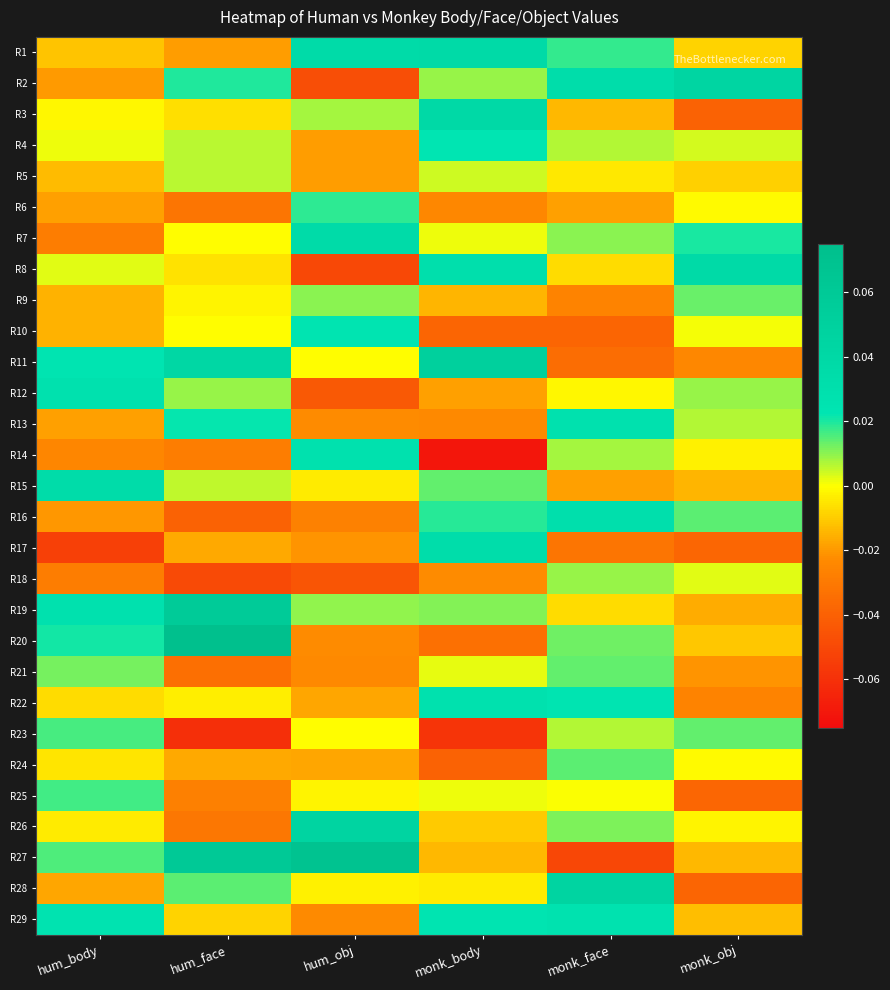

Rank the series by their maximum value, from lowest to highest.

R5, R18, R9, R21, R24, R23, R25, R6, R4, R10, R29, R22, R12, R13, R14, R16, R17, R15, R7, R8, R1, R3, R2, R28, R26, R11, R19, R27, R20